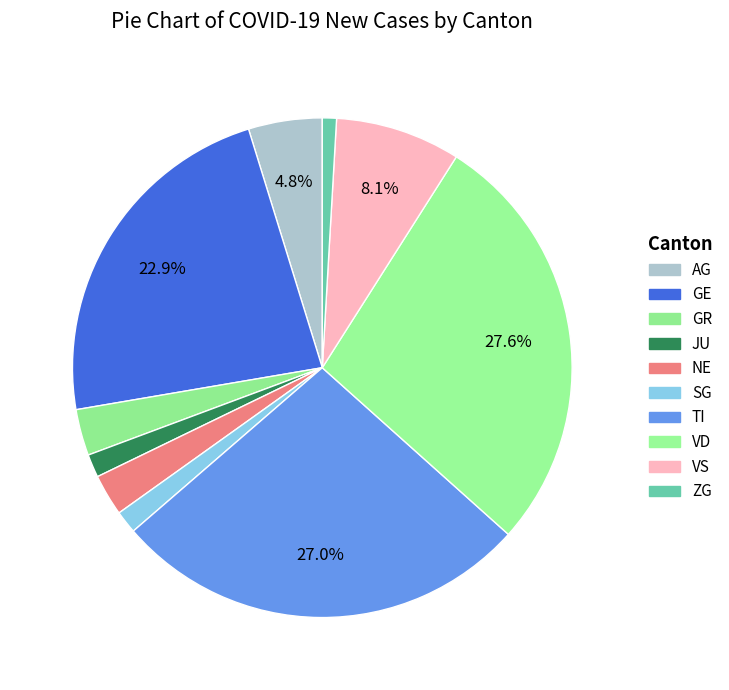

To the nearest percent, what portion does VS represent?

8%